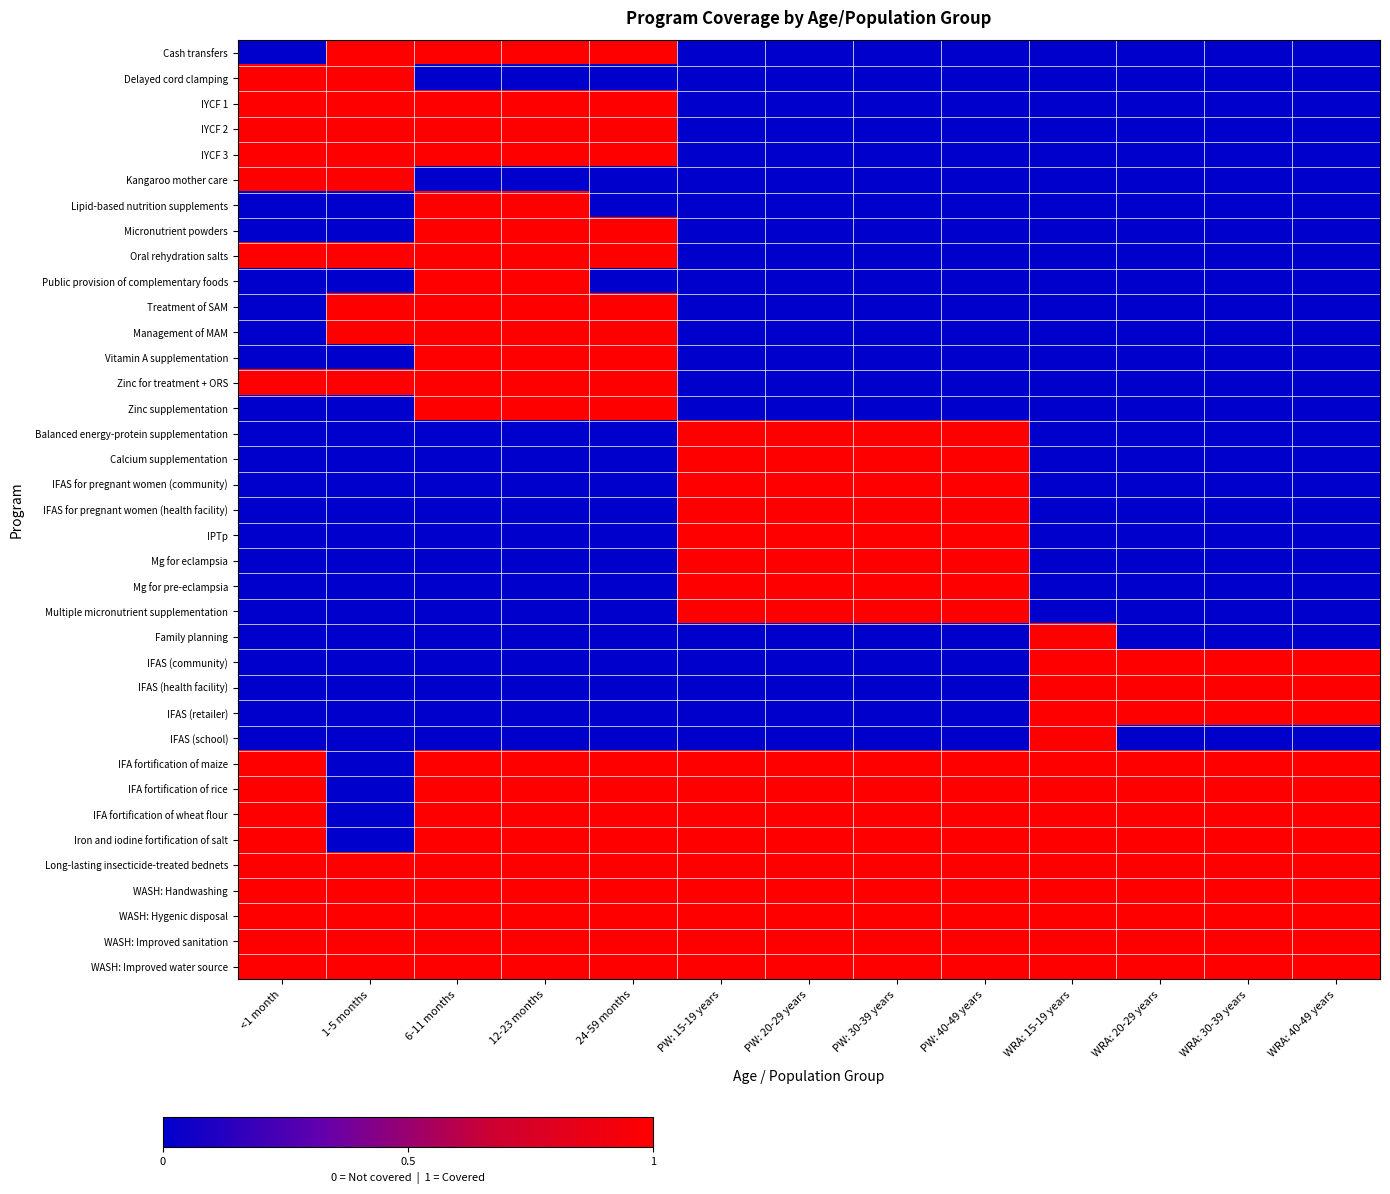

At which category is the sum across all series the highest?

6-11 months